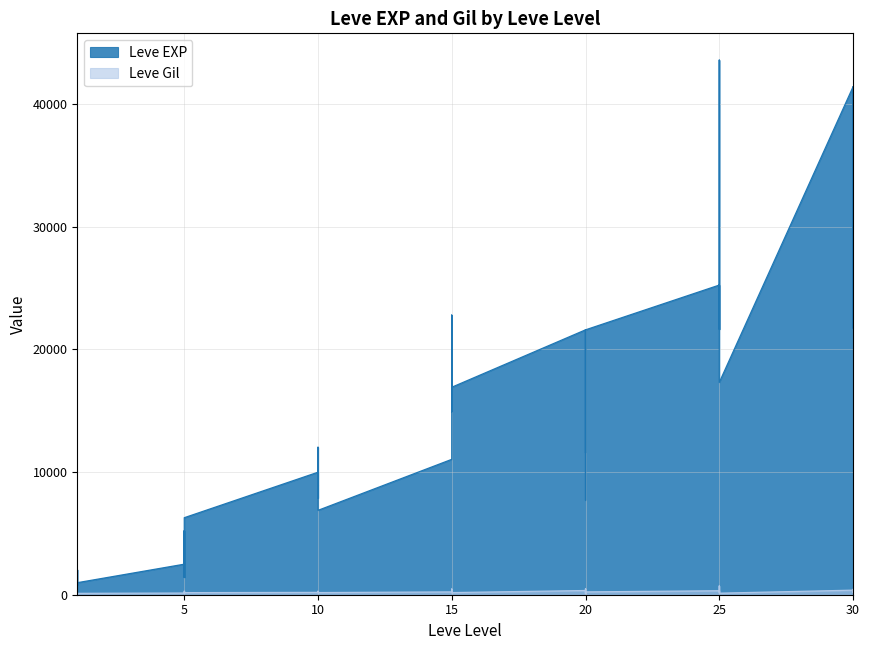

What is the value of the Leve EXP point at the 18th from the left?

9990